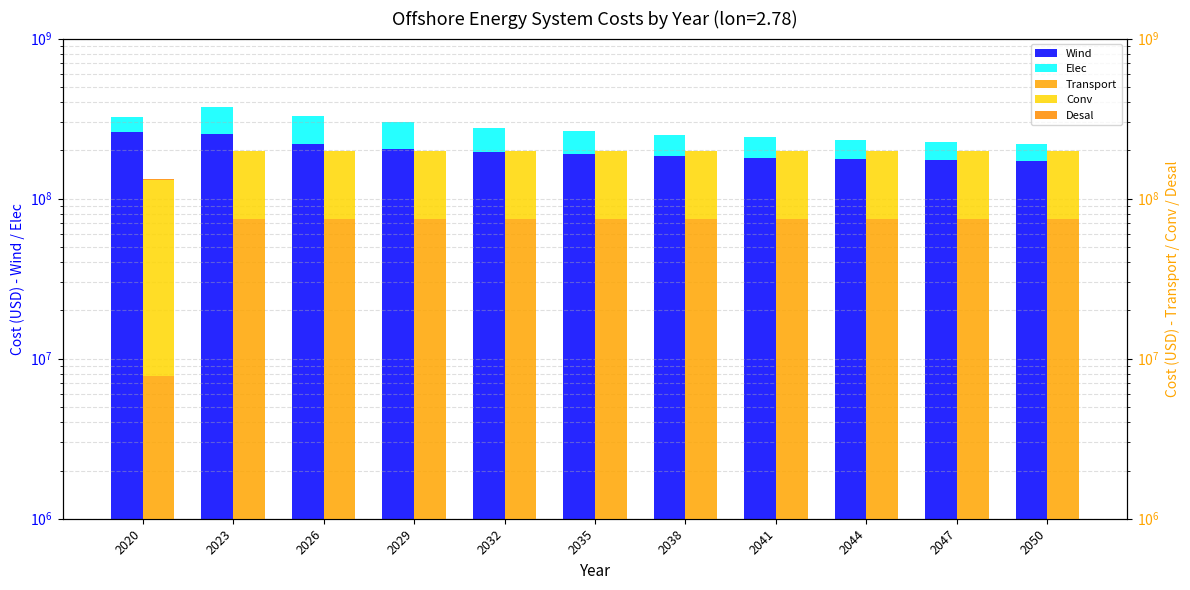

Is the value of Elec at 2026 greater than the value of Desal at 2026?

Yes